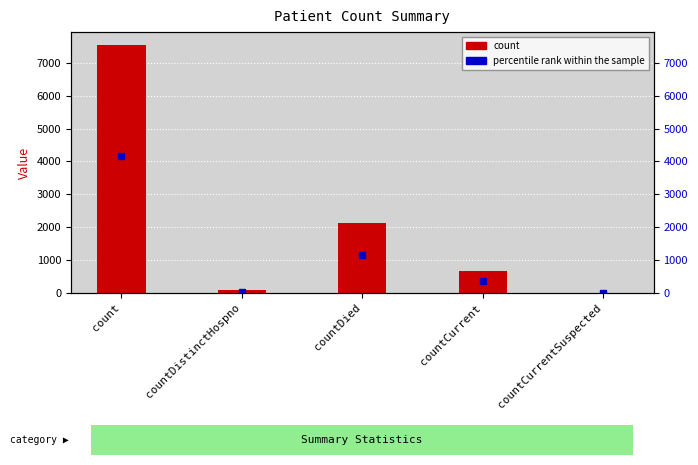

At which category does the chart reach its minimum across all series?

countCurrentSuspected